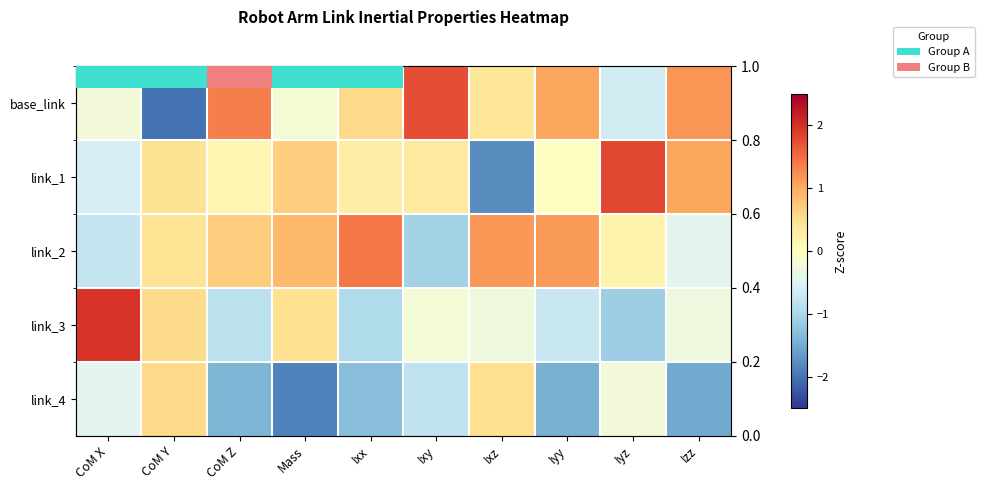

Which series has the widest spread of values?

base_link